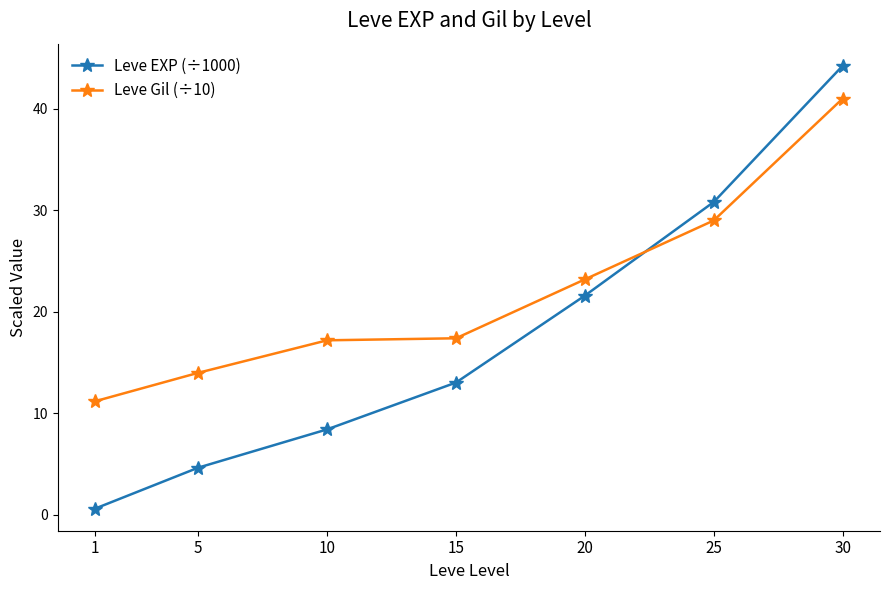

What is the difference between the second highest and second lowest values in the Leve EXP (÷1000) series?

26.2